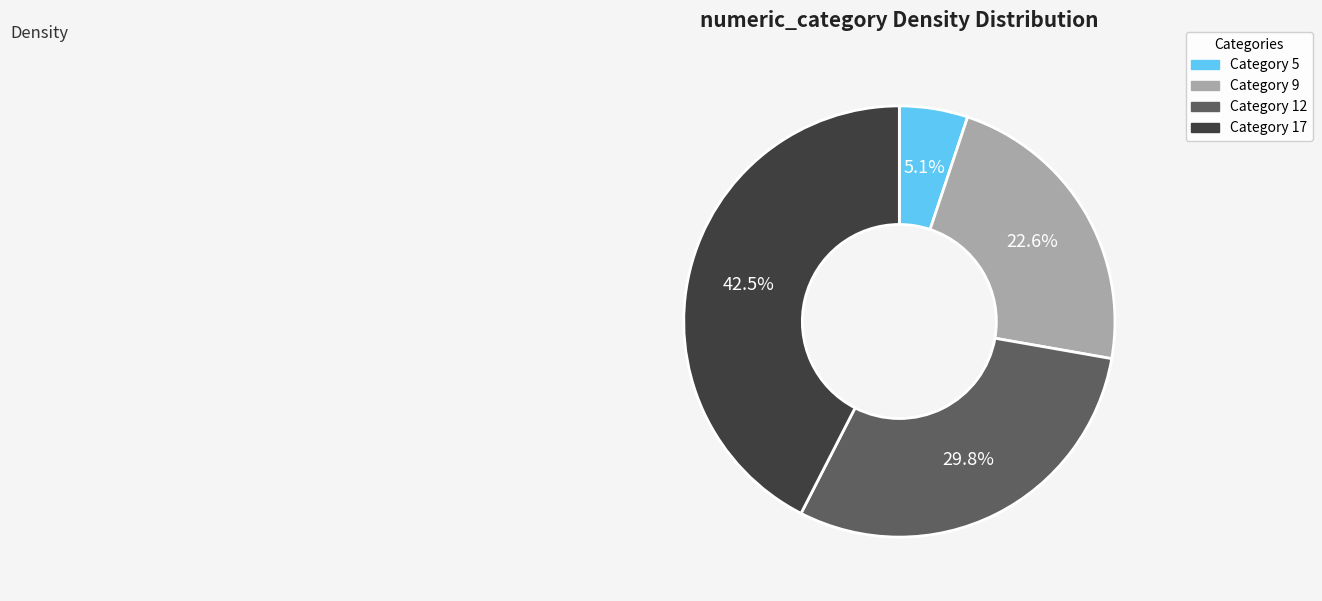

To the nearest percent, what is the average slice percentage?

25%